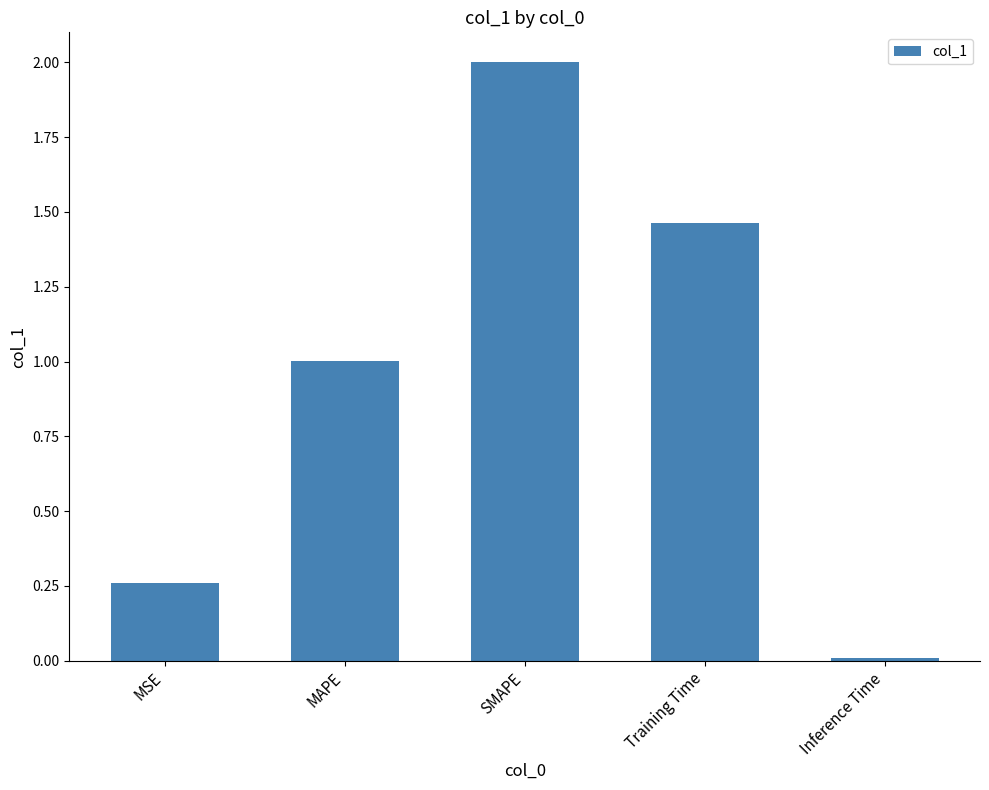

What is the difference between the maximum and second lowest values?

1.7